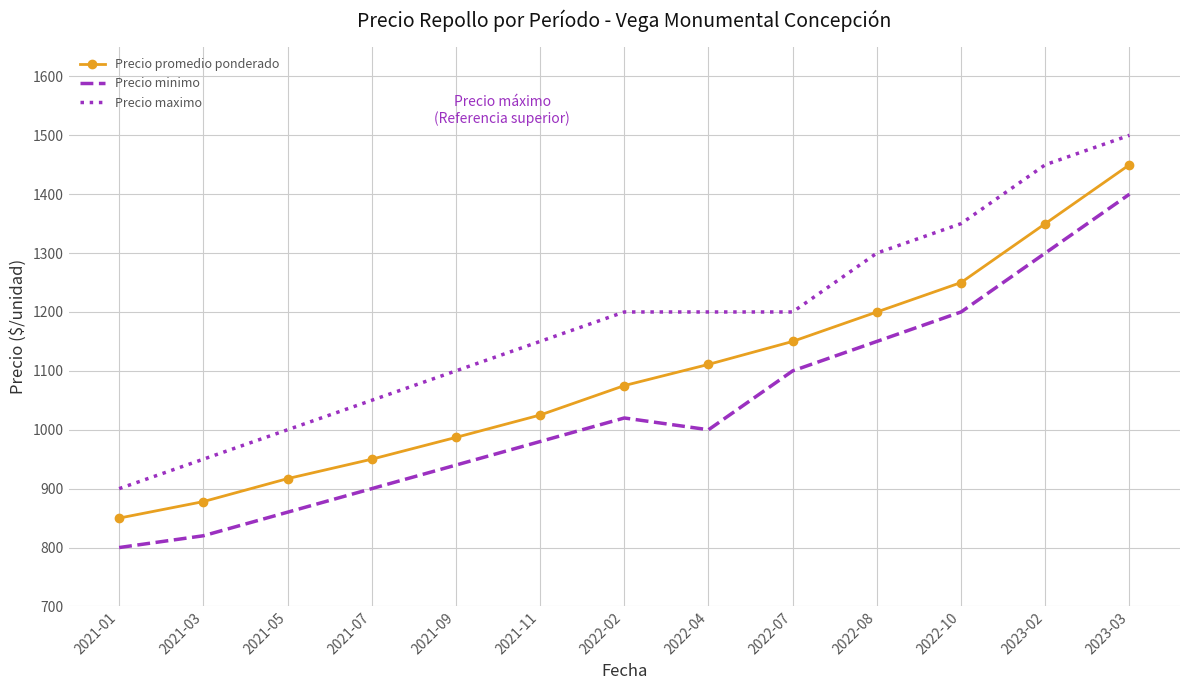

What is the difference between the second highest and minimum values in the Precio maximo series?

550